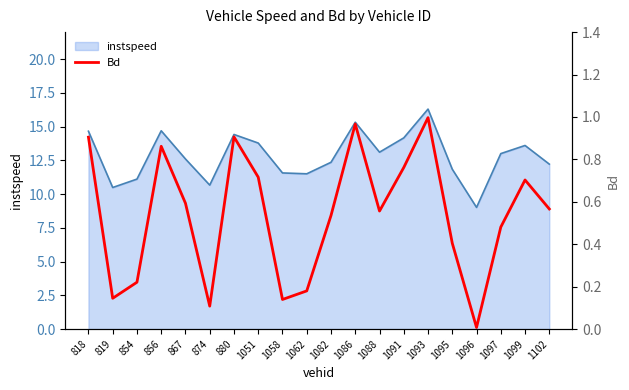

The value of instspeed at 819 is 3.4. True or false?

False